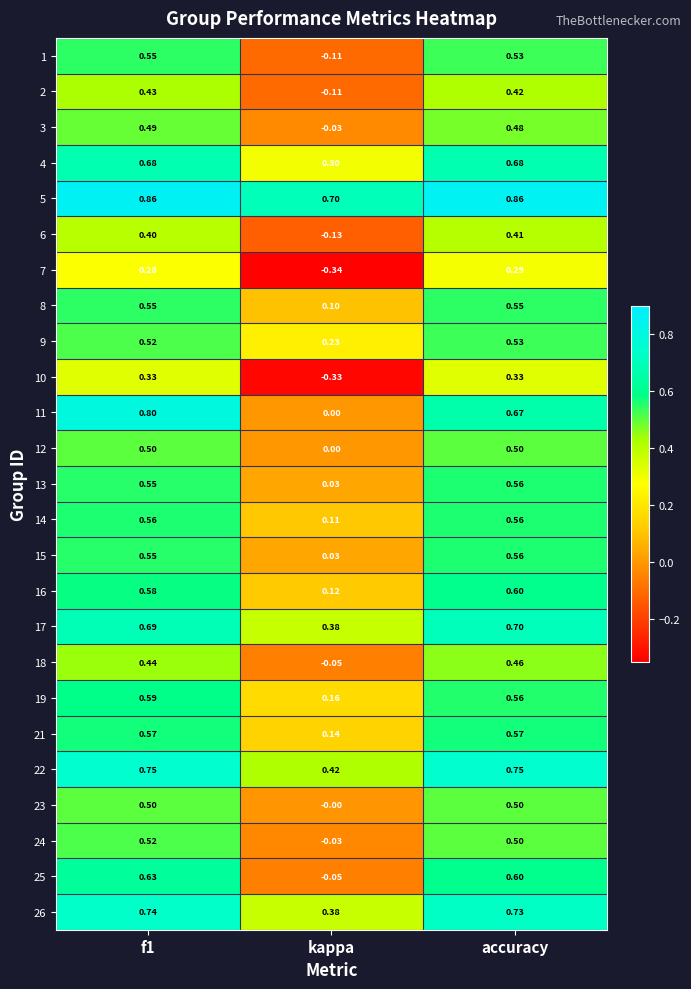

What is the total value across all series at f1?

14.1